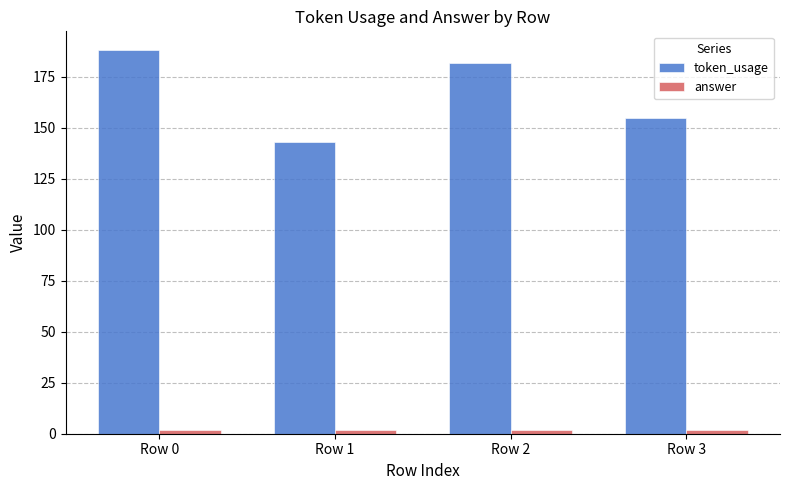

How many groups of bars are there?

4